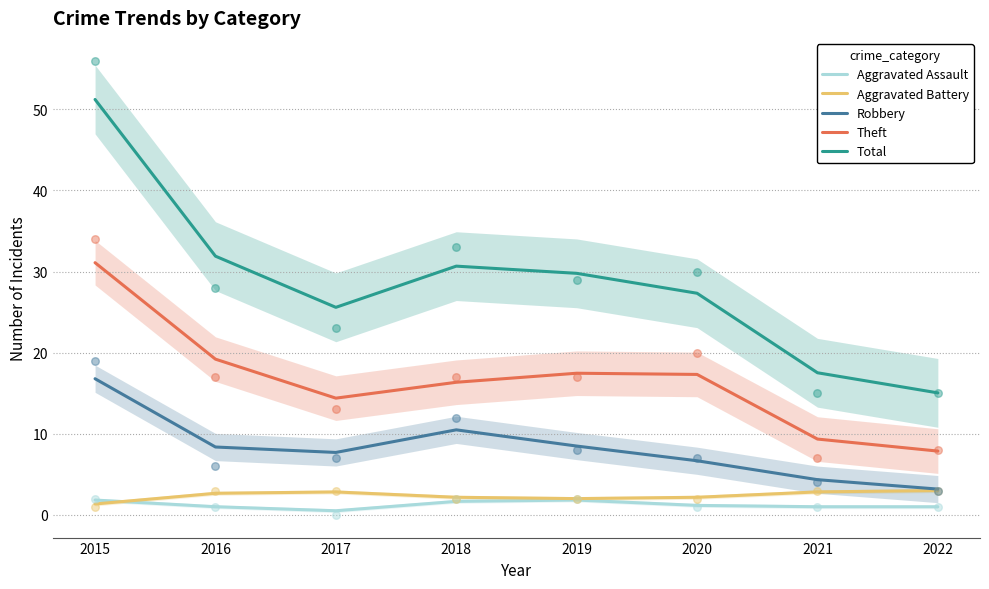

Which series has the widest spread of Y values?

Total